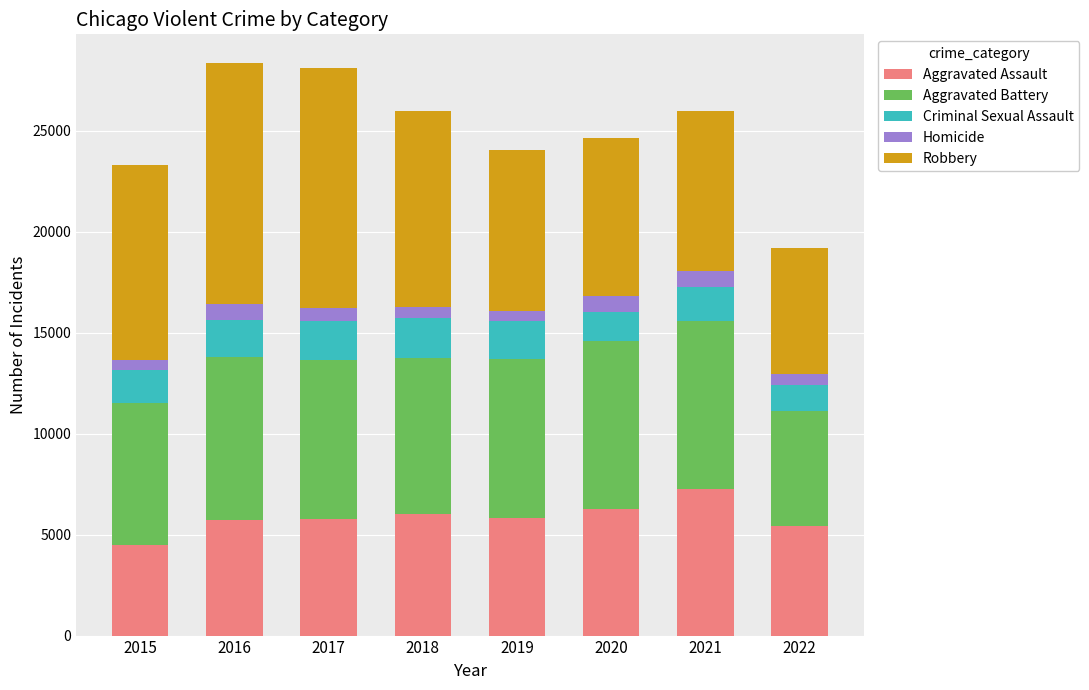

True or false: Aggravated Assault has a value of 6263 at 2020.

True